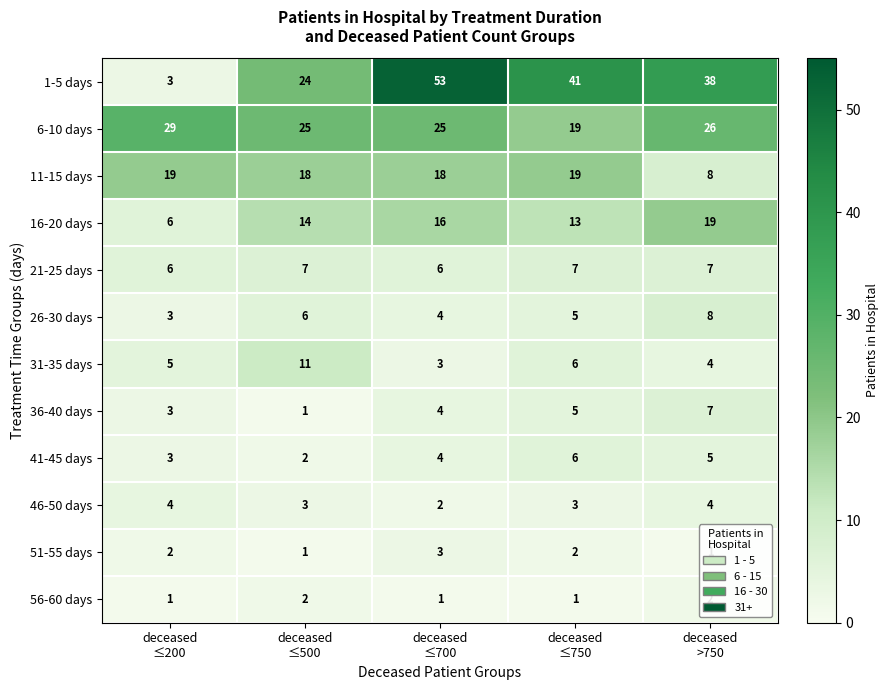

At which category is the sum across all series the highest?

deceased
≤700